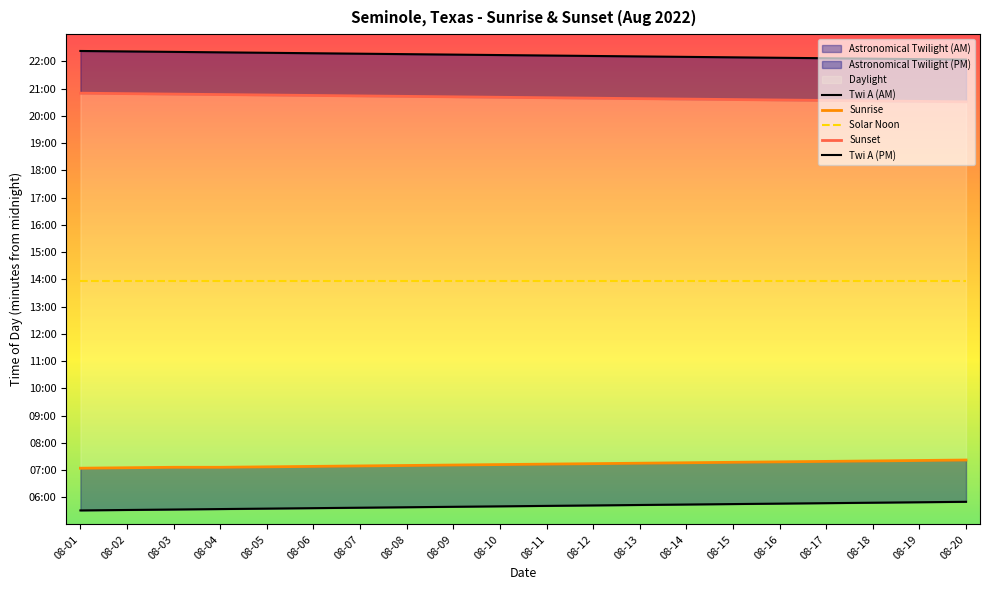

True or false: Twi A (AM) and Sunrise cross at least once.

False